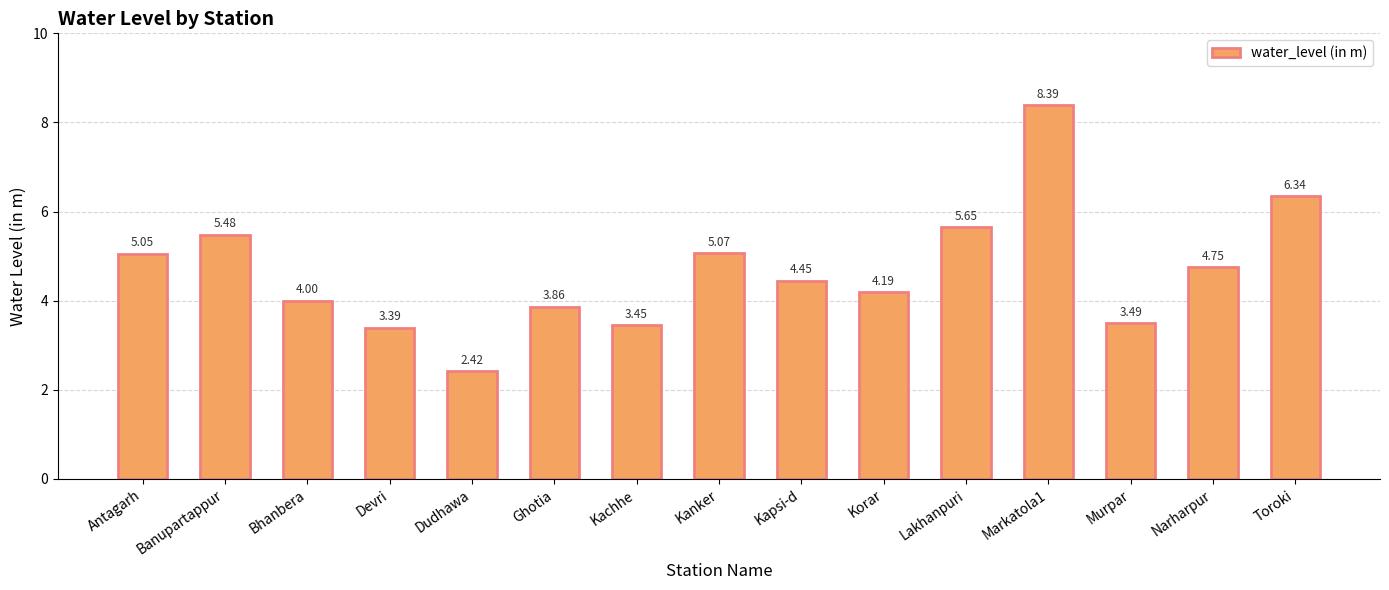

What is the greatest value displayed?

8.4